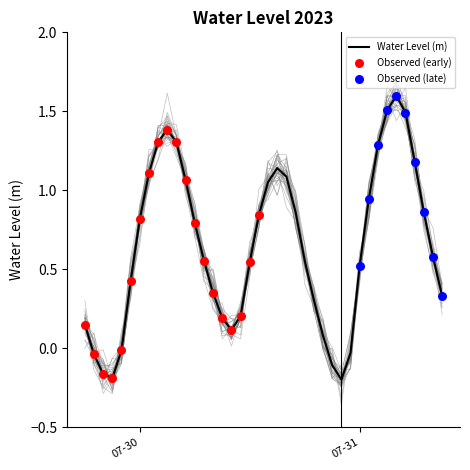

Between 2023-07-30 02:00:00 and 2023-07-30 23:00:00, which is larger?

2023-07-30 02:00:00